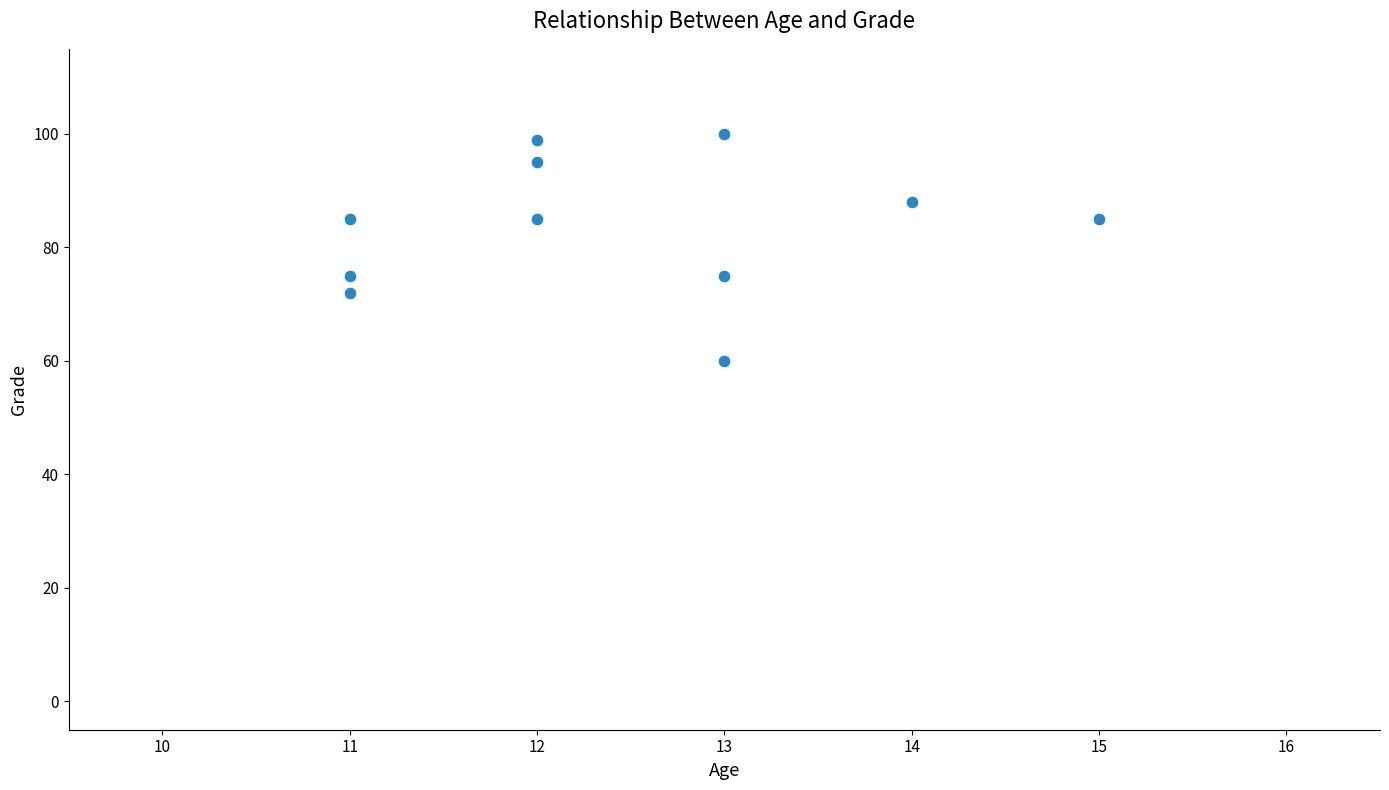

What is the average Y value?

84